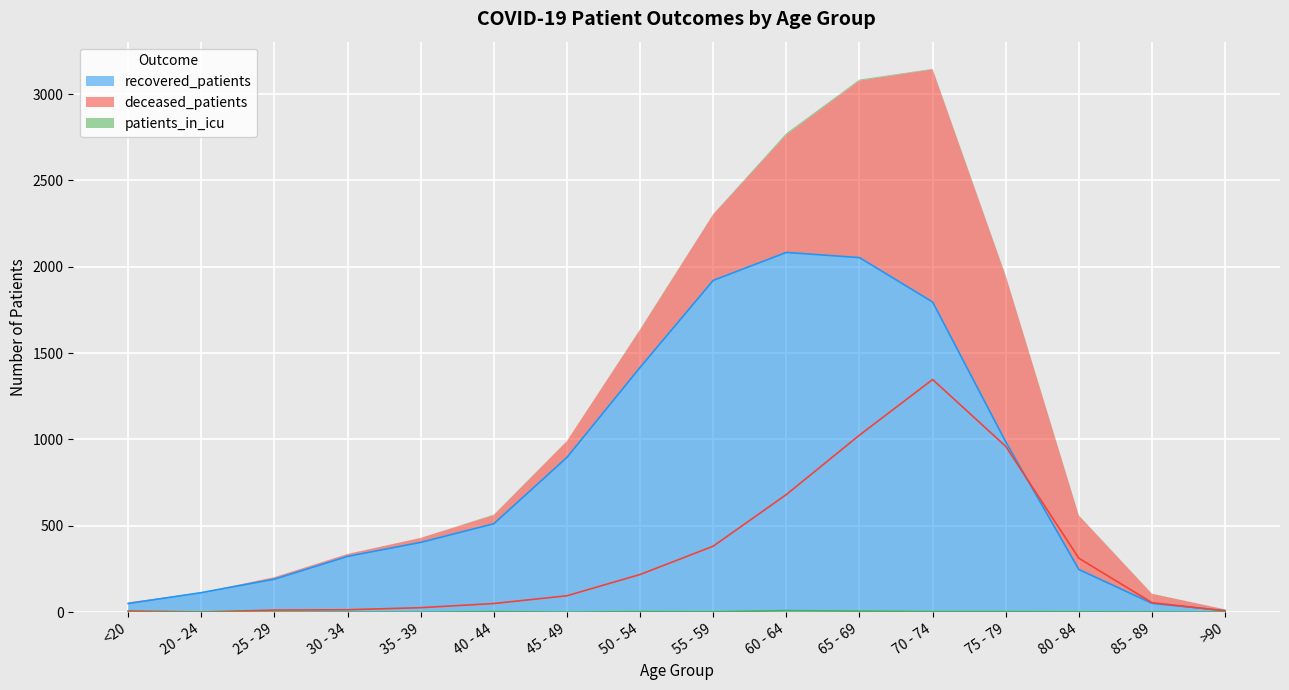

Rank the series by their maximum value, from highest to lowest.

recovered_patients, deceased_patients, patients_in_icu